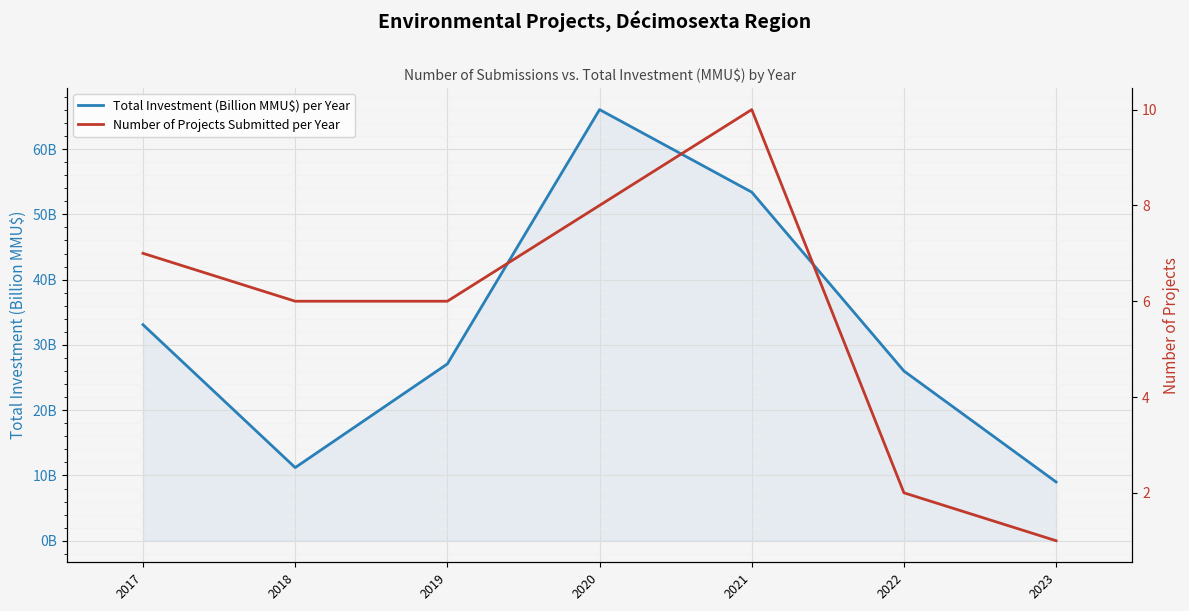

Rank the series by their maximum value, from lowest to highest.

Number of Projects Submitted per Year, Total Investment (Billion MMU$) per Year